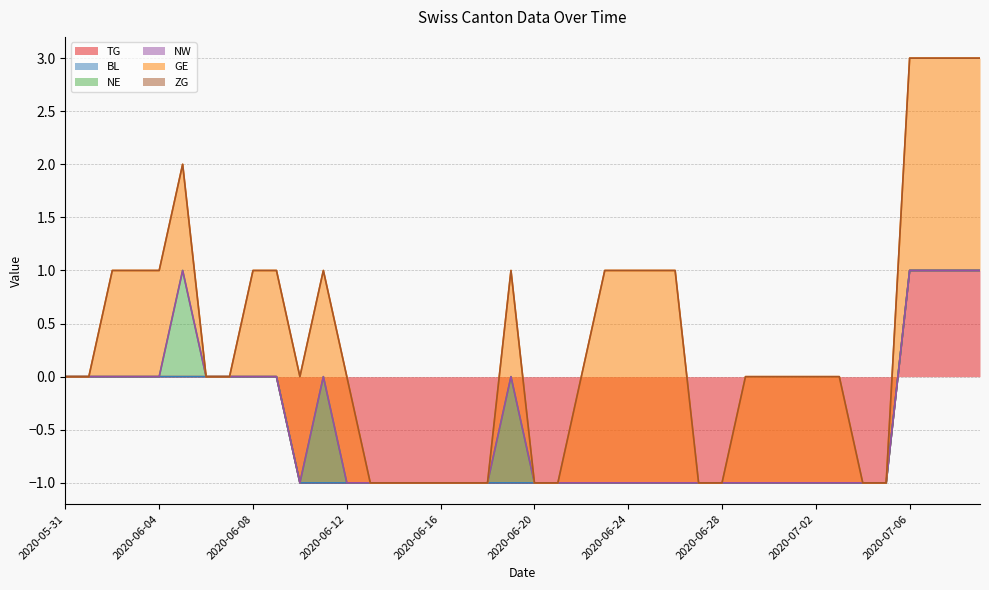

How many negative values does the TG series have?

26